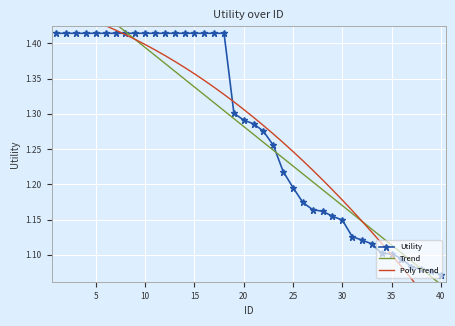

What are all the series names shown in the legend?

Utility, Trend, Poly Trend